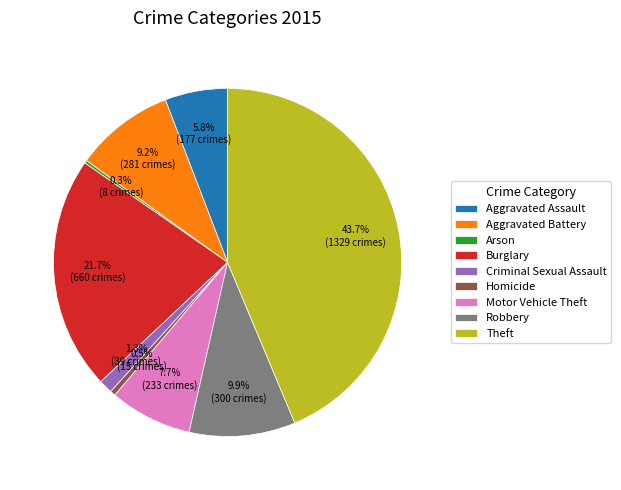

The Aggravated Assault slice represents 6% of the pie. True or false?

True